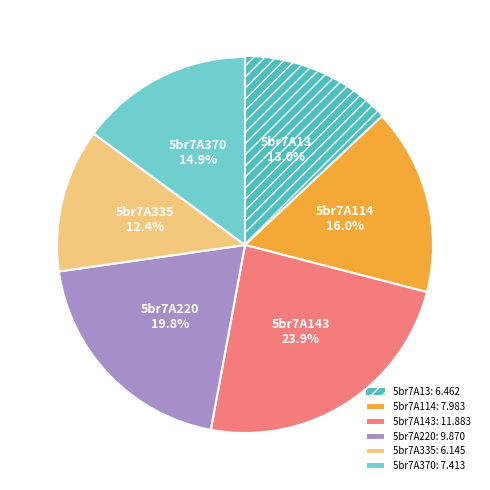

To the nearest percent, what is the combined percentage of 5br7A143 and 5br7A13?

37%